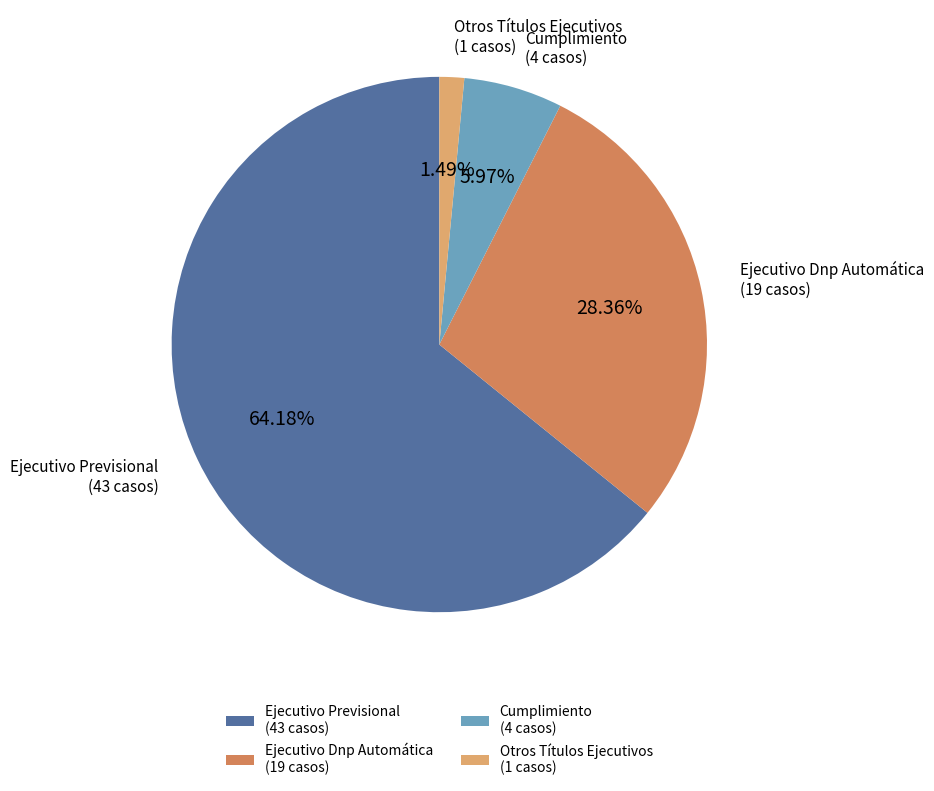

Which slice is the smallest?

Otros Títulos Ejecutivos